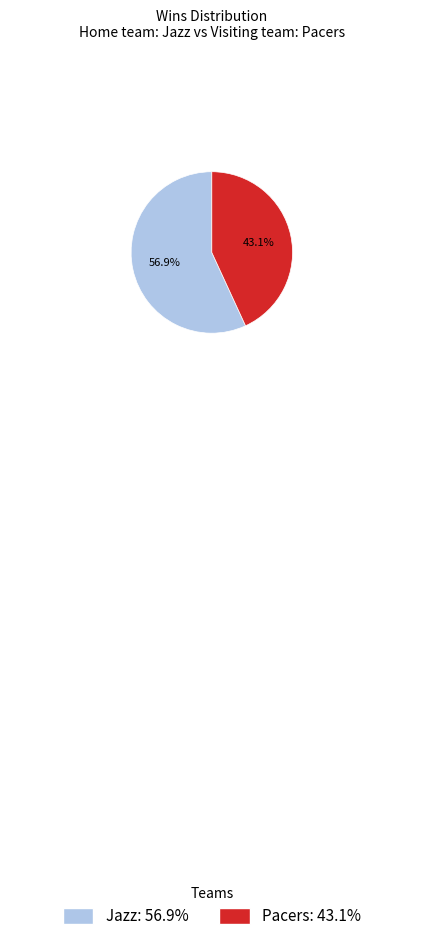

Is it true that Pacers is 99% of the pie?

False